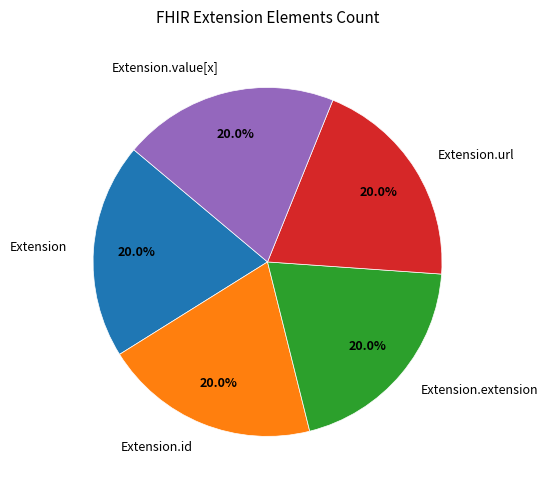

Is Extension.url the majority of the pie?

No